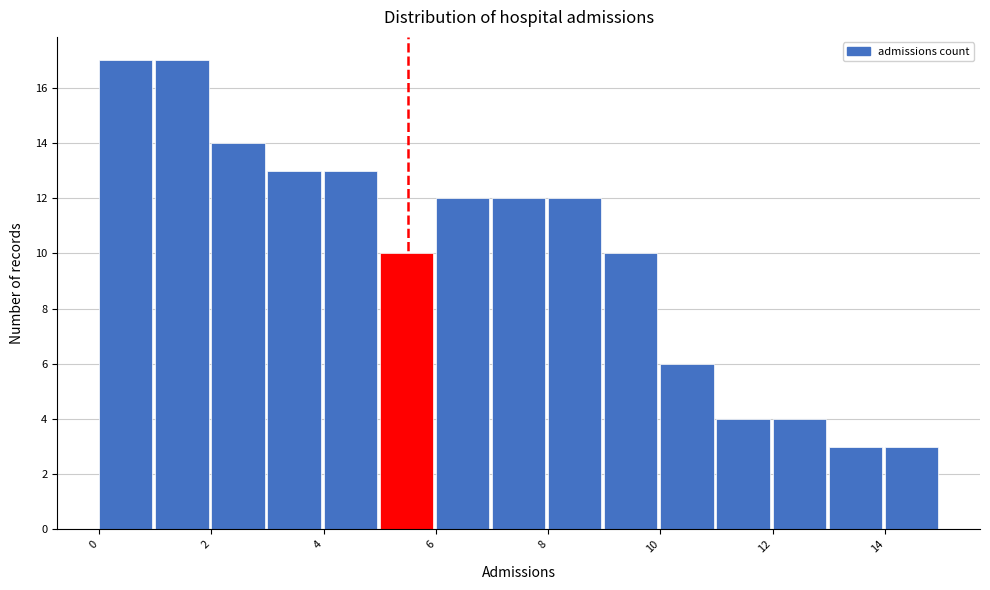

What is the height of the bar covering 8 to 9 on the x-axis? The values are not printed on the chart, so give them approximately, as read against the axis.

12